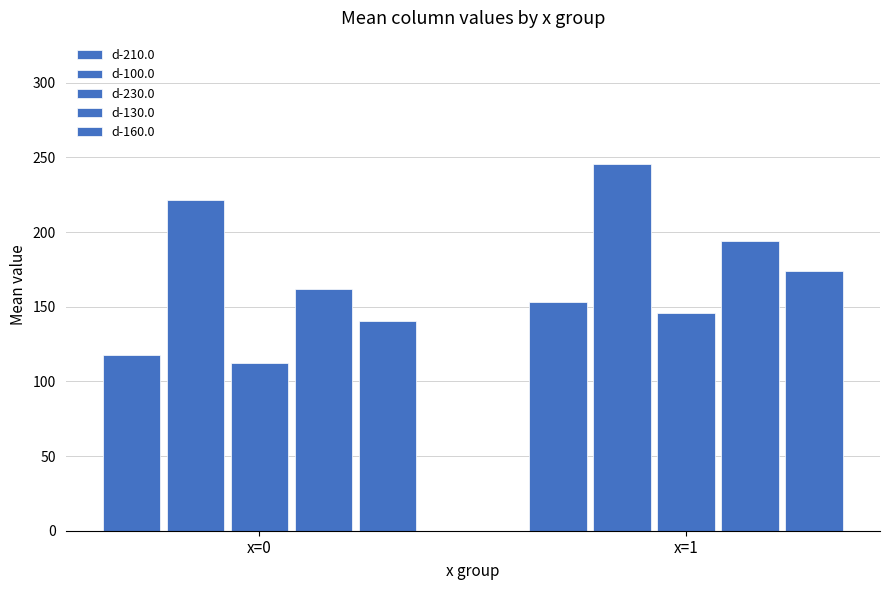

Which series has the widest spread of values?

d-210.0